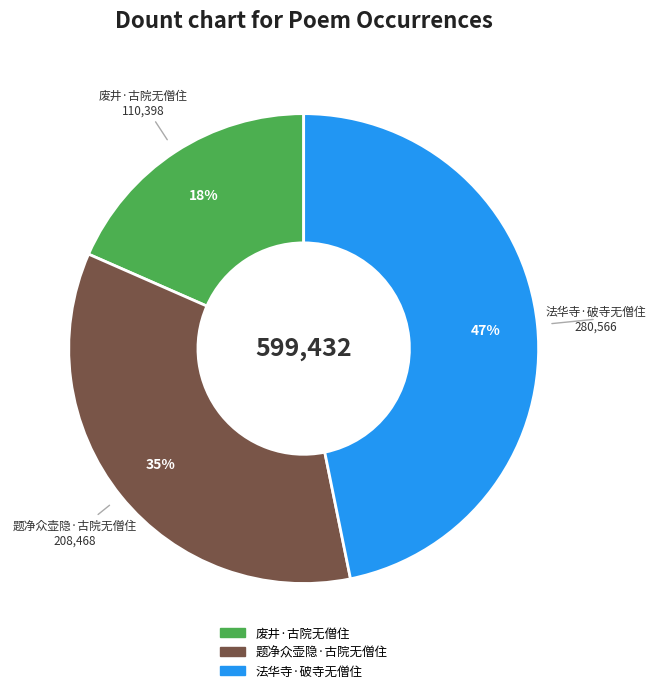

To the nearest percent, what is the combined percentage of 题净众壶隐·古院无僧住 and 法华寺·破寺无僧住?

82%